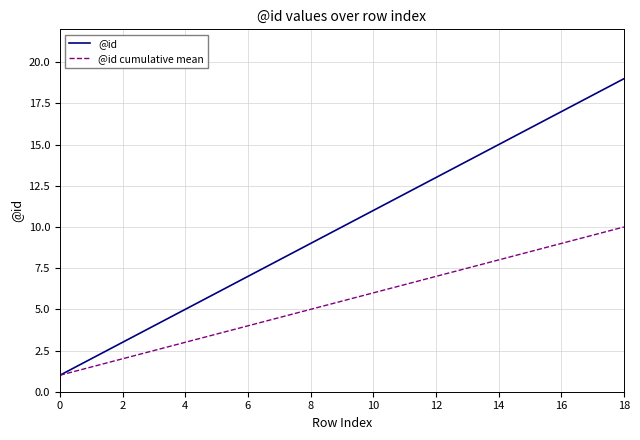

What is the minimum value shown in the chart?

1.0